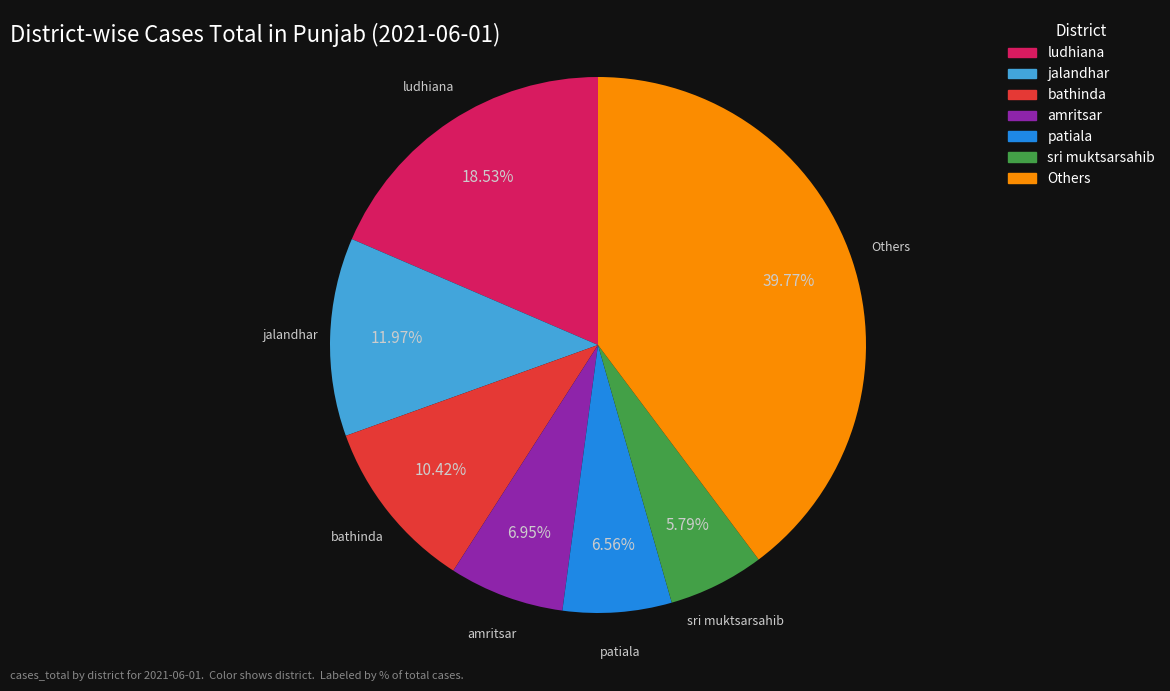

Is there a majority slice in this chart?

No